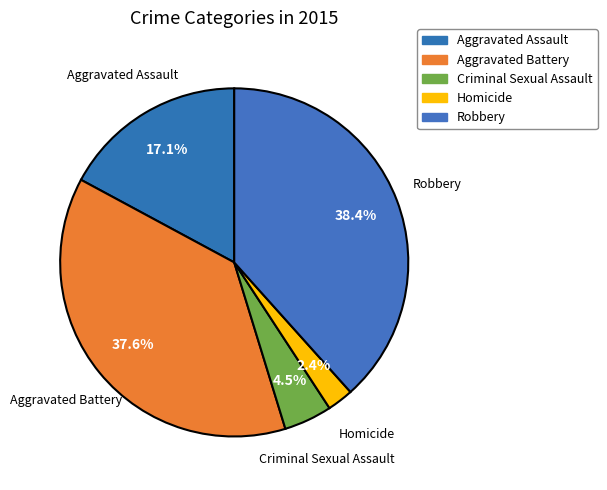

How many slices are in this pie chart?

5